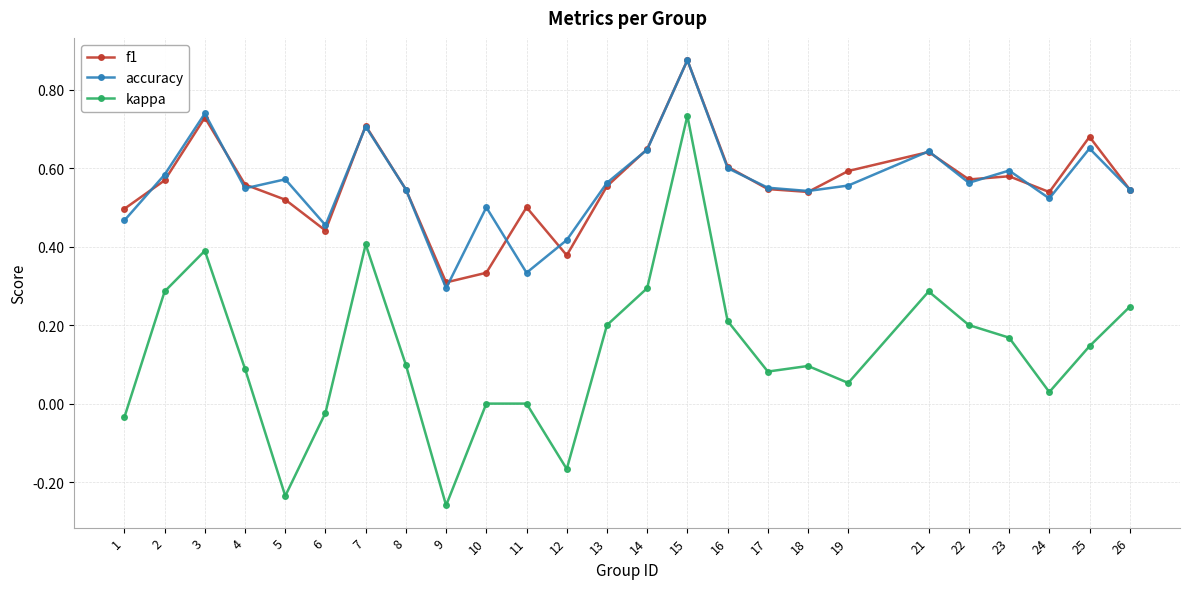

Which label corresponds to the largest value in the chart?

15